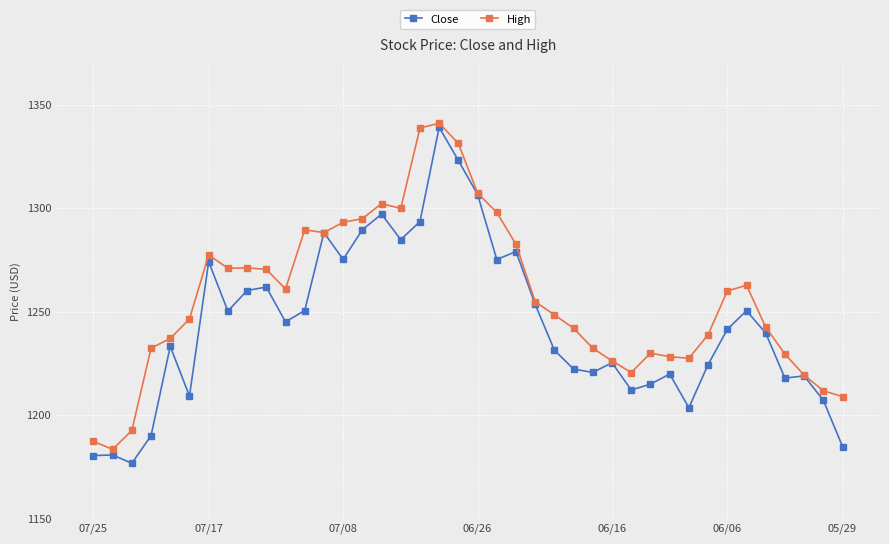

List the series in order of their overall mean, highest first.

High, Close